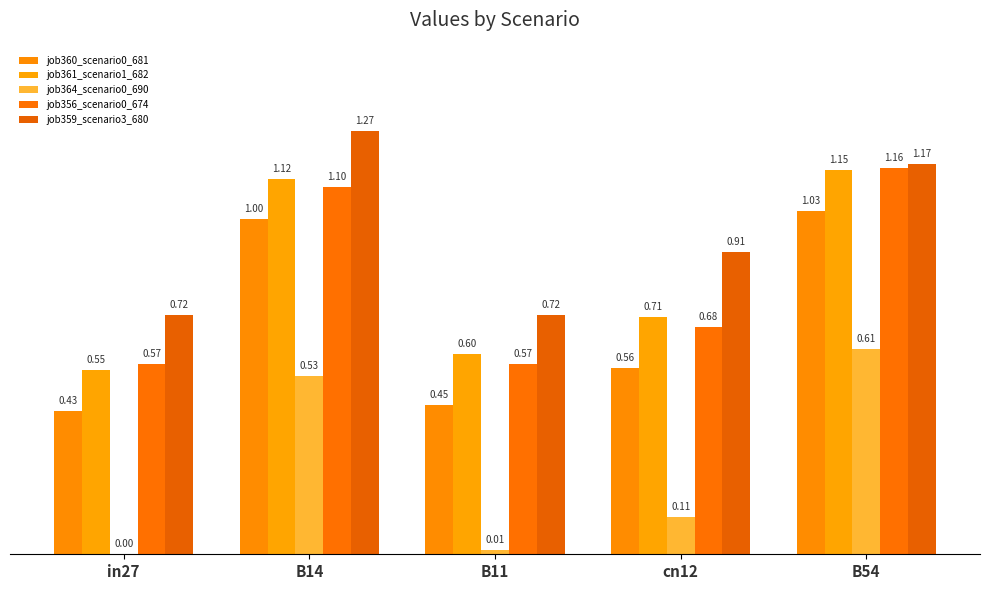

What is the label of the 3rd bar from the right?

B11